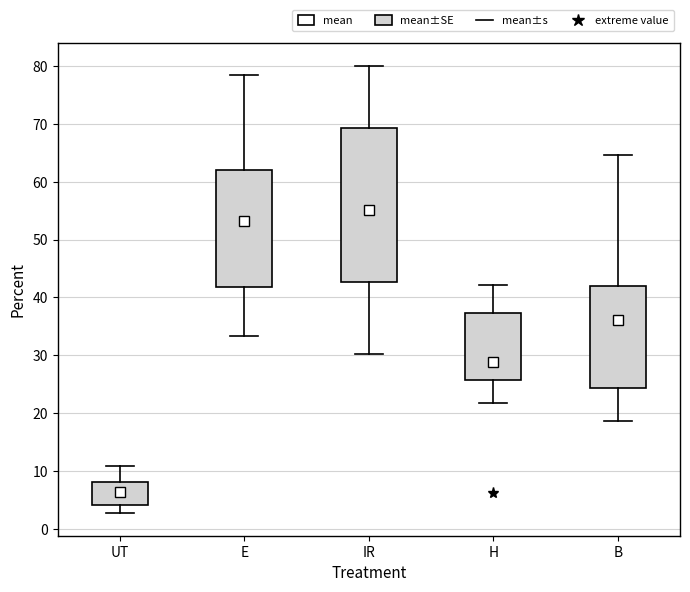

Where is the upper edge of the box for IR on the y-axis? The values are not printed on the chart, so give them approximately, as read against the axis.

69